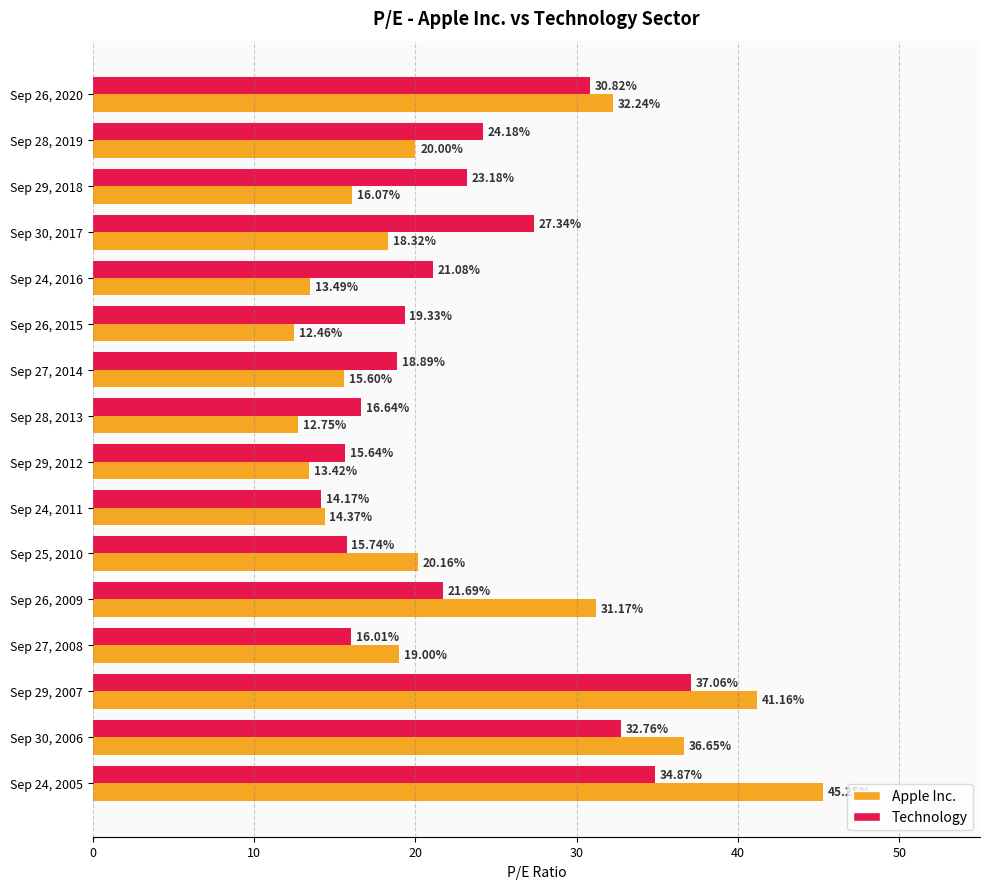

Rank the categories by Technology value from lowest to highest.

Sep 24, 2011, Sep 29, 2012, Sep 25, 2010, Sep 27, 2008, Sep 28, 2013, Sep 27, 2014, Sep 26, 2015, Sep 24, 2016, Sep 26, 2009, Sep 29, 2018, Sep 28, 2019, Sep 30, 2017, Sep 26, 2020, Sep 30, 2006, Sep 24, 2005, Sep 29, 2007